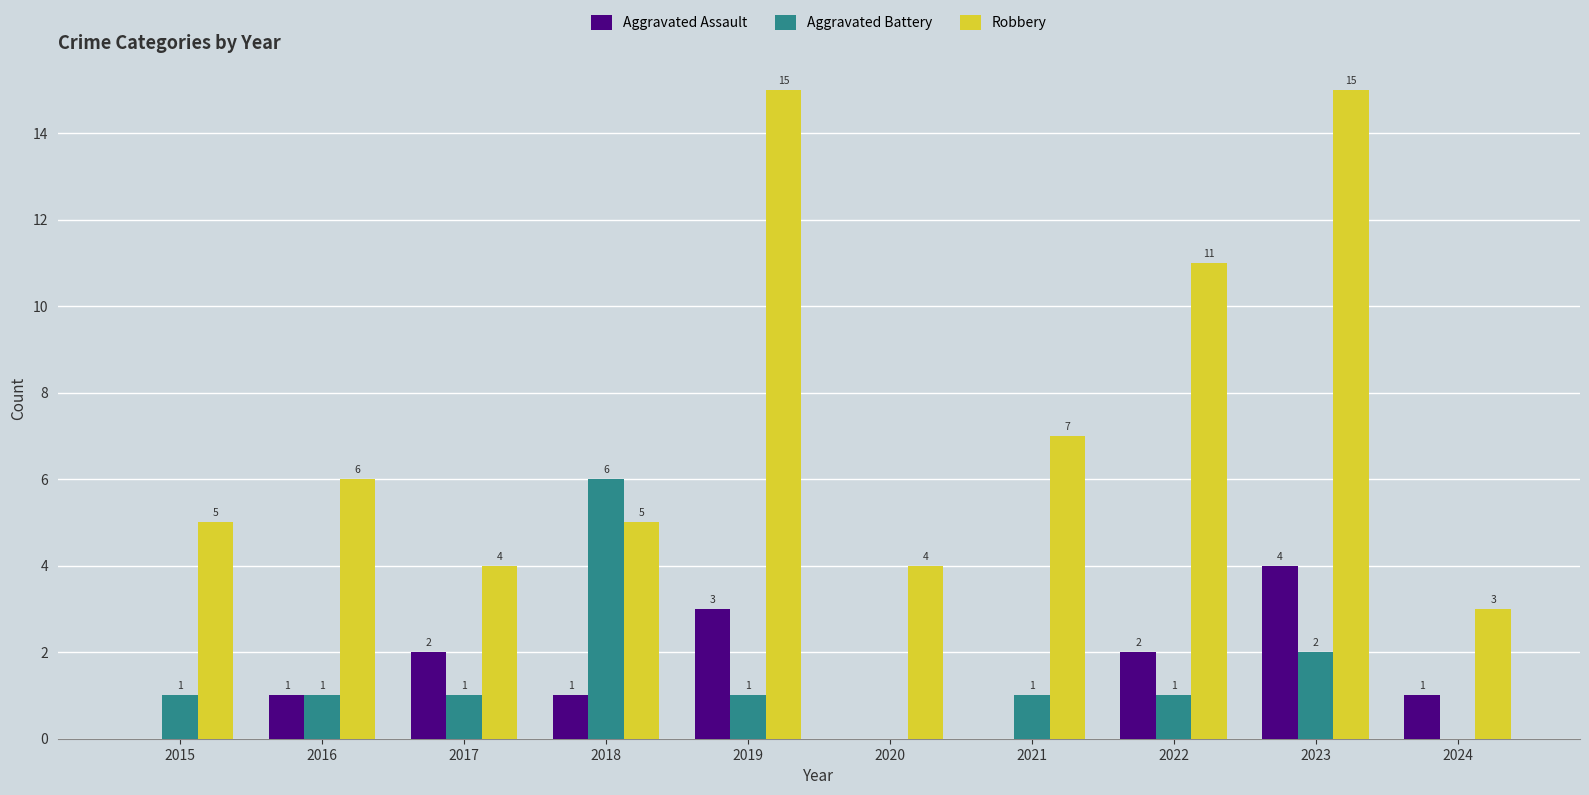

What is the sum of all Aggravated Battery values?

14